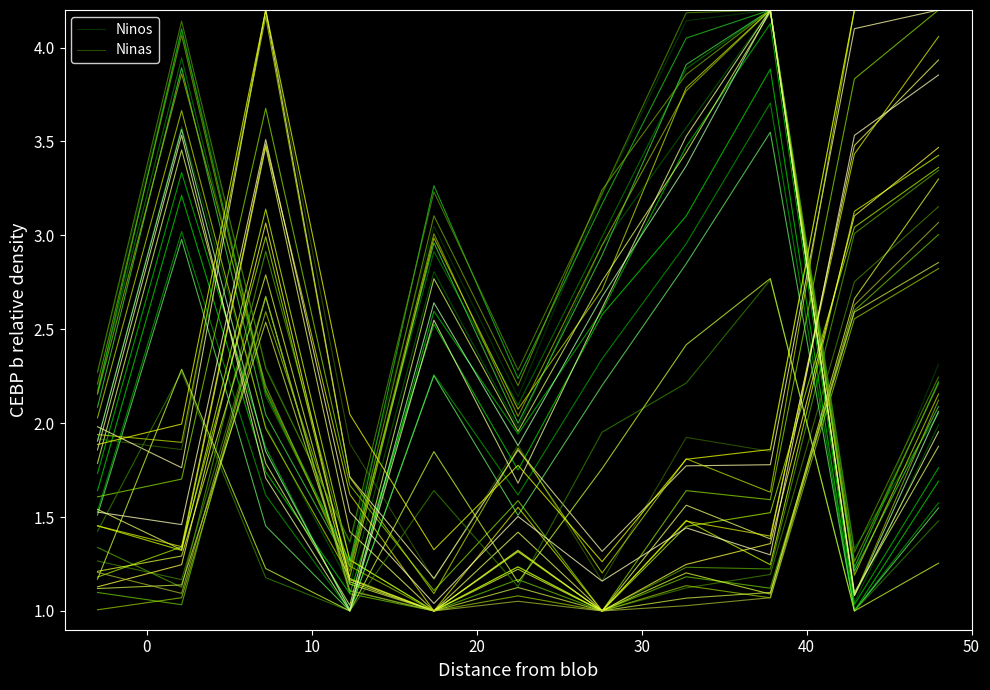

How many interior local peaks does the Ninos series have?

3